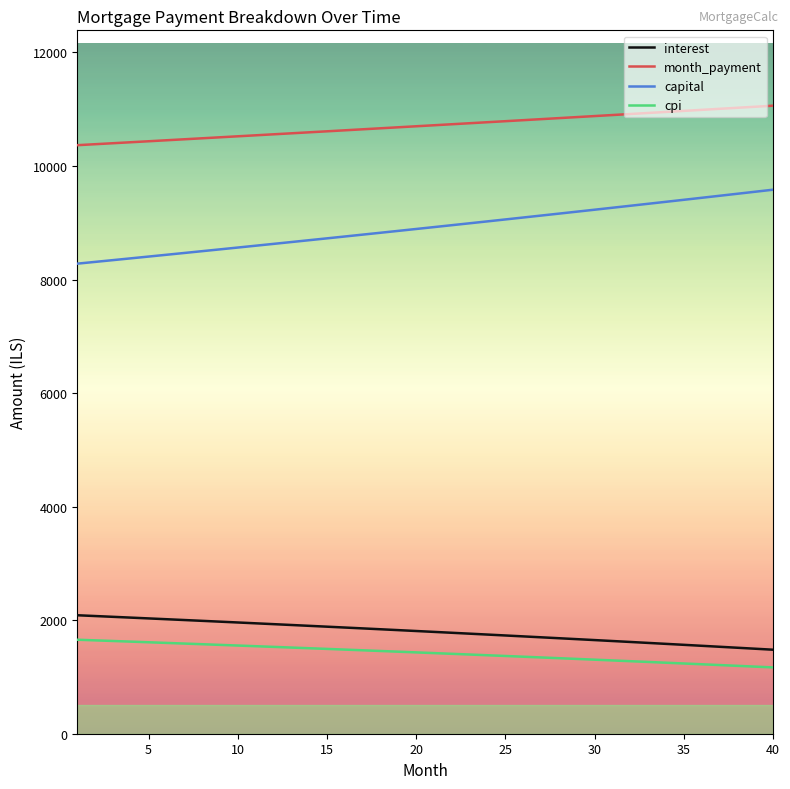

Which series has the largest total across all categories?

month_payment